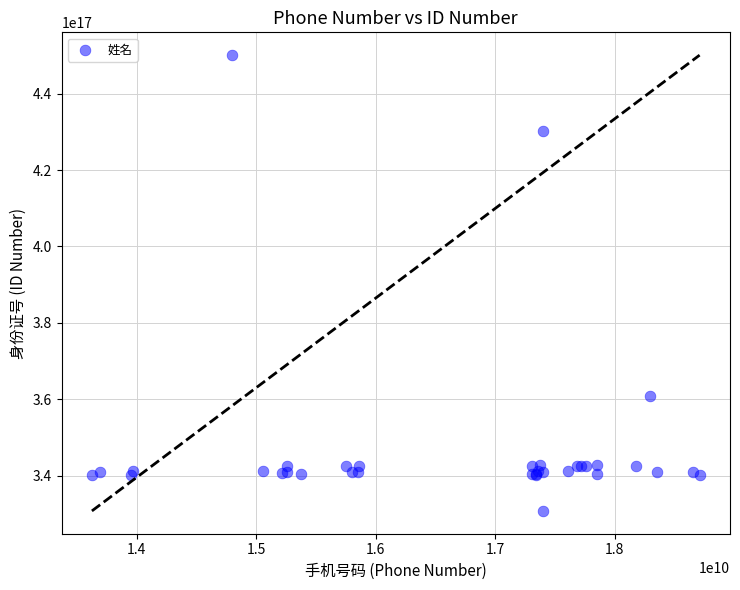

What Y value in the scatter plot is closest to 390422199856113088?

360731199609163456